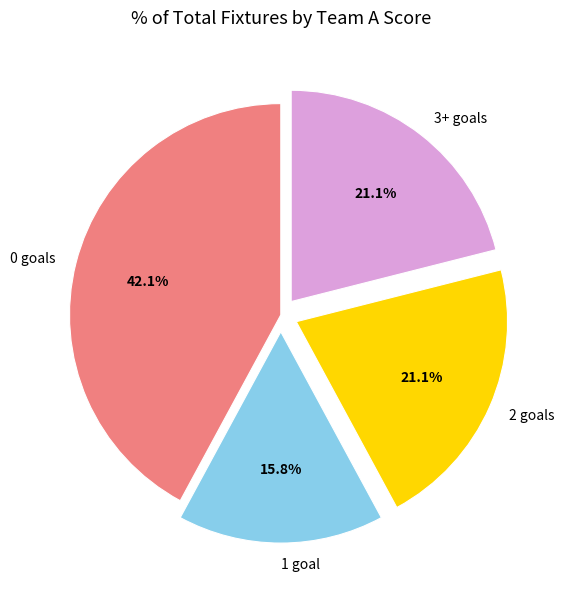

How many slices are in this pie chart?

4